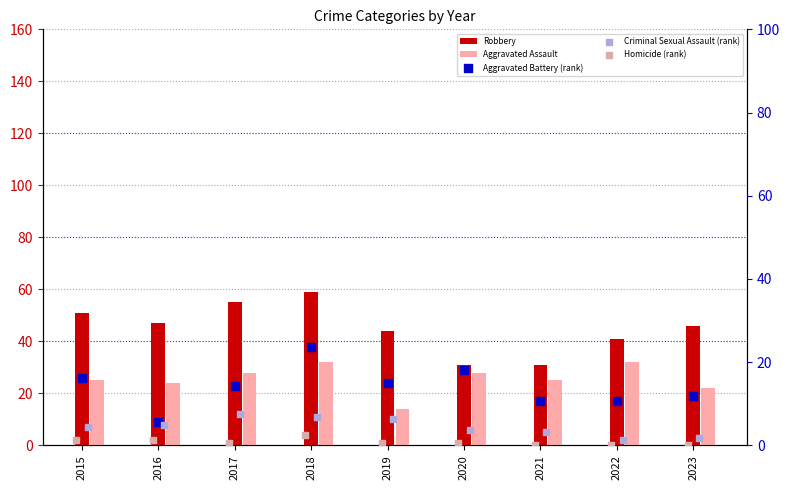

Is the value of Robbery at 2017 greater than the value of Criminal Sexual Assault (rank) at 2020?

Yes